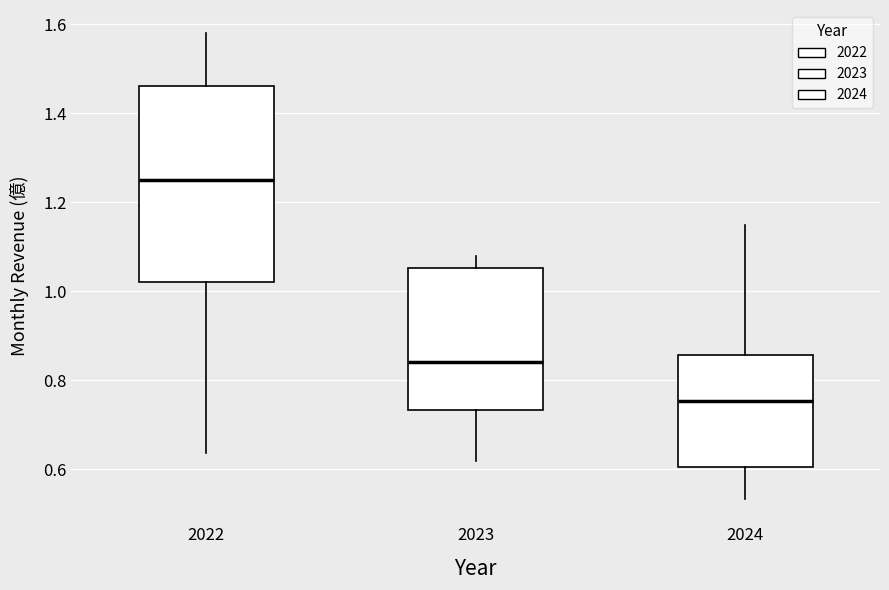

Where does the median line of the box at x = 2023 sit on the y-axis? The values are not printed on the chart, so give them approximately, as read against the axis.

0.84